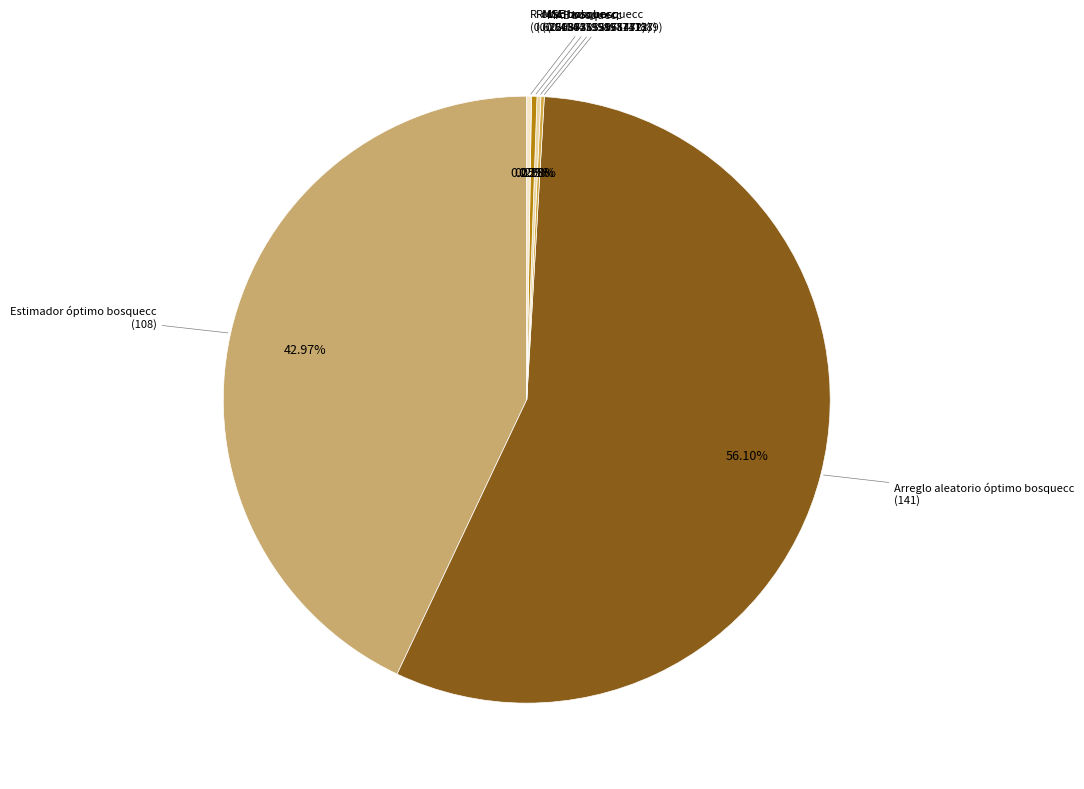

Does any single category account for the majority?

Yes